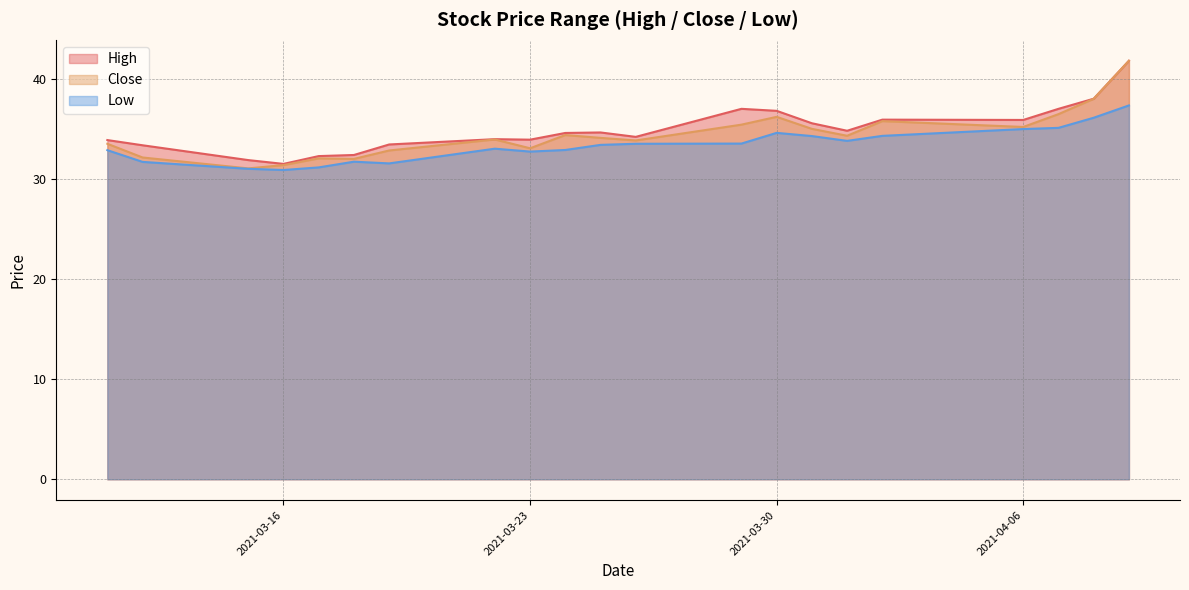

At how many categories does at least one series exceed 37?

2